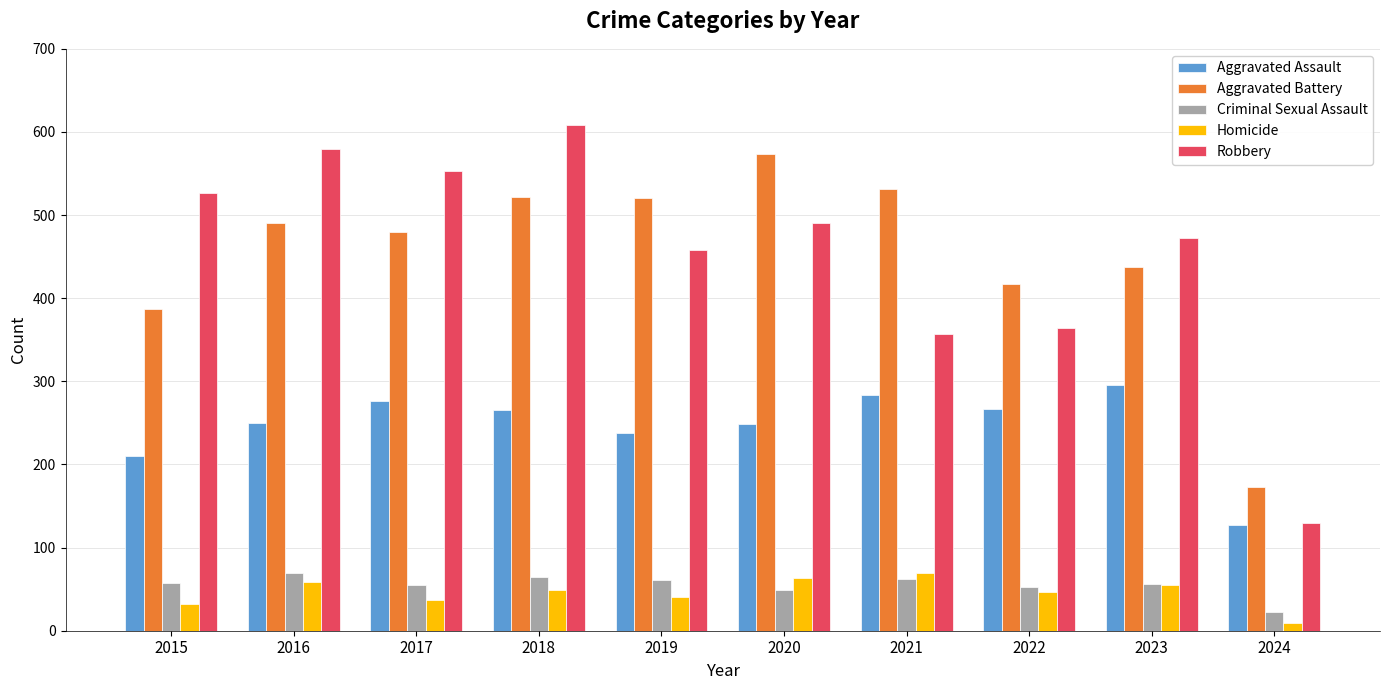

The value of Aggravated Battery at 2019 is 212. True or false?

False